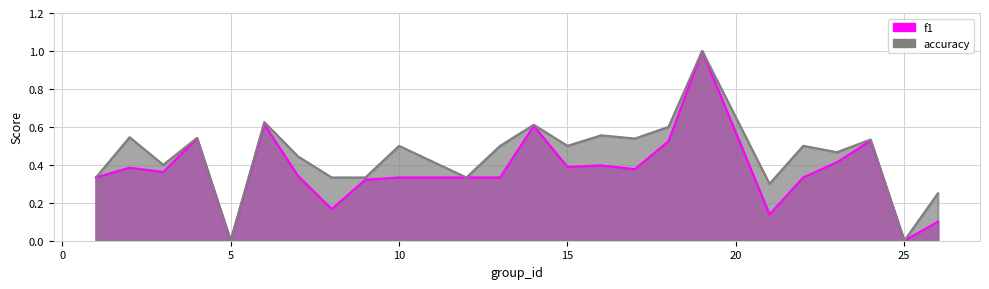

Which series has the largest total across all categories?

accuracy